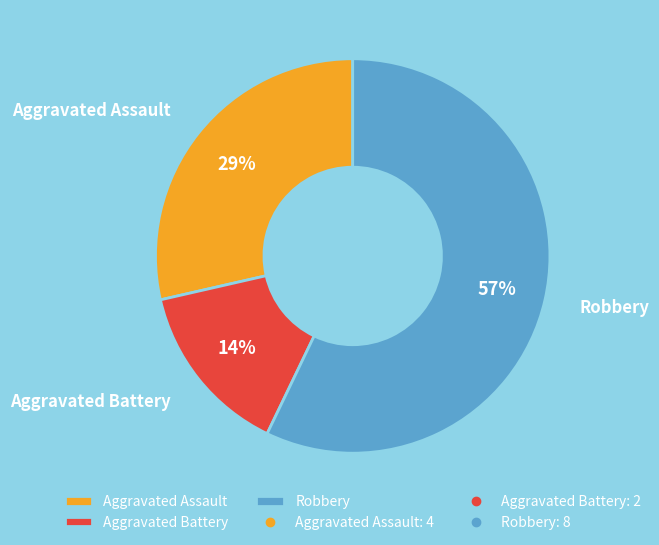

Which category has the biggest portion of the pie?

Robbery